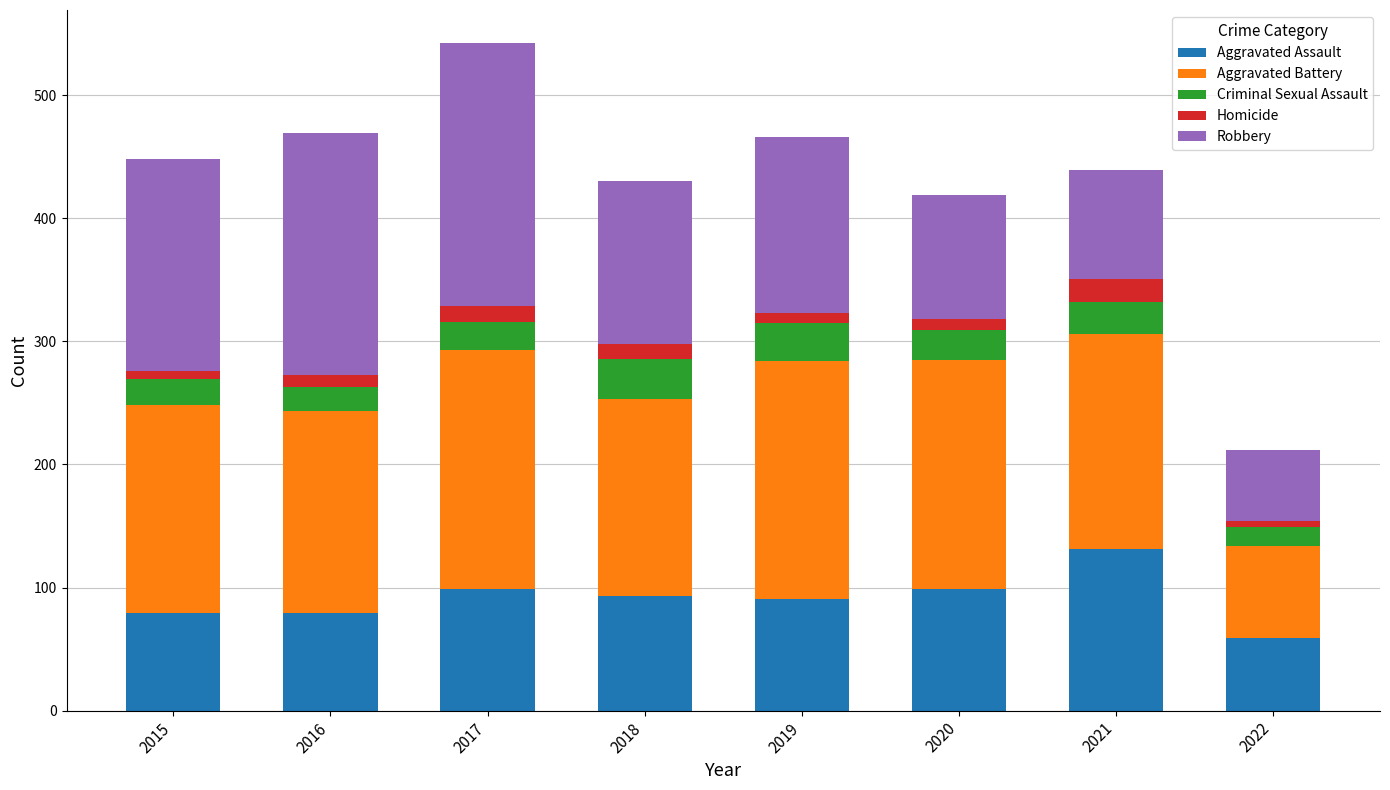

What is the average value of the Aggravated Assault series?

91